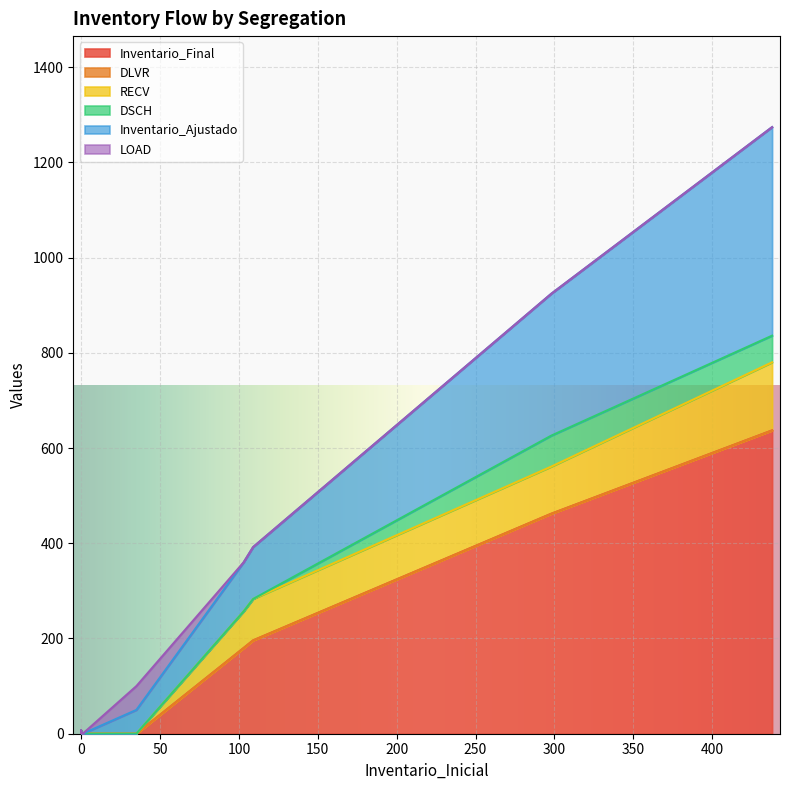

Is the value of RECV at 0 greater than the value of DLVR at 0?

Yes